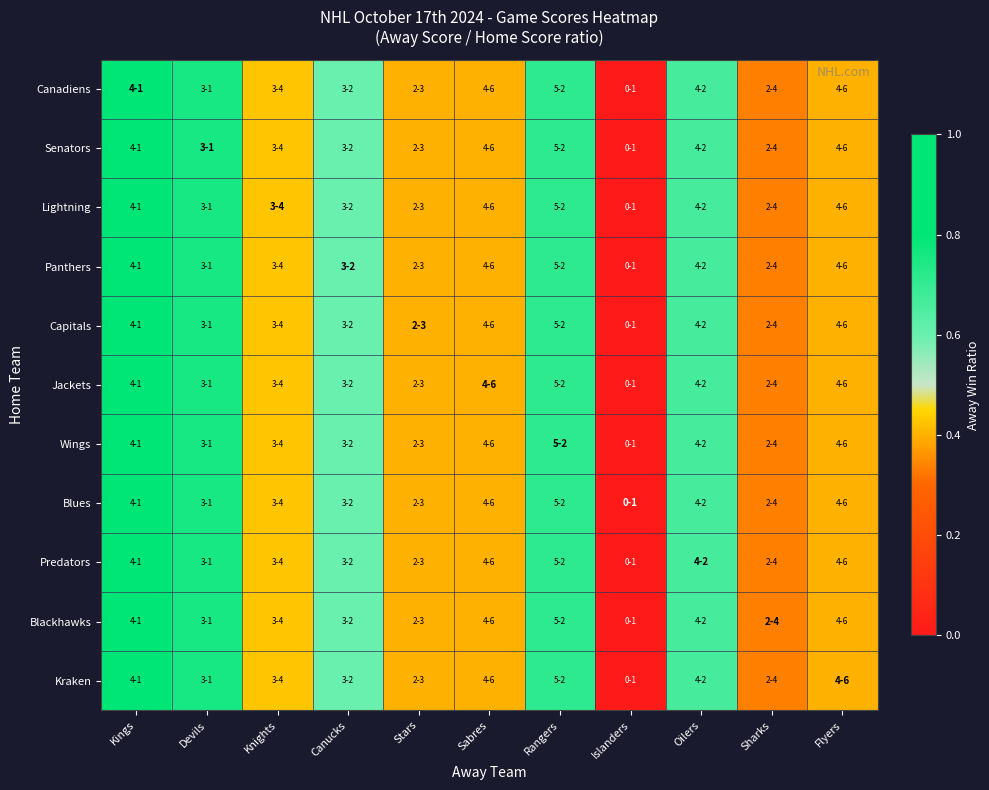

Reading right to left, what are all the values shown in this chart?

Canadiens: Flyers=0.4	Sharks=0.3	Oilers=0.7	Islanders=0.0	Rangers=0.7	Sabres=0.4	Stars=0.4	Canucks=0.6	Knights=0.4	Devils=0.8	Kings=0.8
Senators: Flyers=0.4	Sharks=0.3	Oilers=0.7	Islanders=0.0	Rangers=0.7	Sabres=0.4	Stars=0.4	Canucks=0.6	Knights=0.4	Devils=0.8	Kings=0.8
Lightning: Flyers=0.4	Sharks=0.3	Oilers=0.7	Islanders=0.0	Rangers=0.7	Sabres=0.4	Stars=0.4	Canucks=0.6	Knights=0.4	Devils=0.8	Kings=0.8
Panthers: Flyers=0.4	Sharks=0.3	Oilers=0.7	Islanders=0.0	Rangers=0.7	Sabres=0.4	Stars=0.4	Canucks=0.6	Knights=0.4	Devils=0.8	Kings=0.8
Capitals: Flyers=0.4	Sharks=0.3	Oilers=0.7	Islanders=0.0	Rangers=0.7	Sabres=0.4	Stars=0.4	Canucks=0.6	Knights=0.4	Devils=0.8	Kings=0.8
Jackets: Flyers=0.4	Sharks=0.3	Oilers=0.7	Islanders=0.0	Rangers=0.7	Sabres=0.4	Stars=0.4	Canucks=0.6	Knights=0.4	Devils=0.8	Kings=0.8
Wings: Flyers=0.4	Sharks=0.3	Oilers=0.7	Islanders=0.0	Rangers=0.7	Sabres=0.4	Stars=0.4	Canucks=0.6	Knights=0.4	Devils=0.8	Kings=0.8
Blues: Flyers=0.4	Sharks=0.3	Oilers=0.7	Islanders=0.0	Rangers=0.7	Sabres=0.4	Stars=0.4	Canucks=0.6	Knights=0.4	Devils=0.8	Kings=0.8
Predators: Flyers=0.4	Sharks=0.3	Oilers=0.7	Islanders=0.0	Rangers=0.7	Sabres=0.4	Stars=0.4	Canucks=0.6	Knights=0.4	Devils=0.8	Kings=0.8
Blackhawks: Flyers=0.4	Sharks=0.3	Oilers=0.7	Islanders=0.0	Rangers=0.7	Sabres=0.4	Stars=0.4	Canucks=0.6	Knights=0.4	Devils=0.8	Kings=0.8
Kraken: Flyers=0.4	Sharks=0.3	Oilers=0.7	Islanders=0.0	Rangers=0.7	Sabres=0.4	Stars=0.4	Canucks=0.6	Knights=0.4	Devils=0.8	Kings=0.8